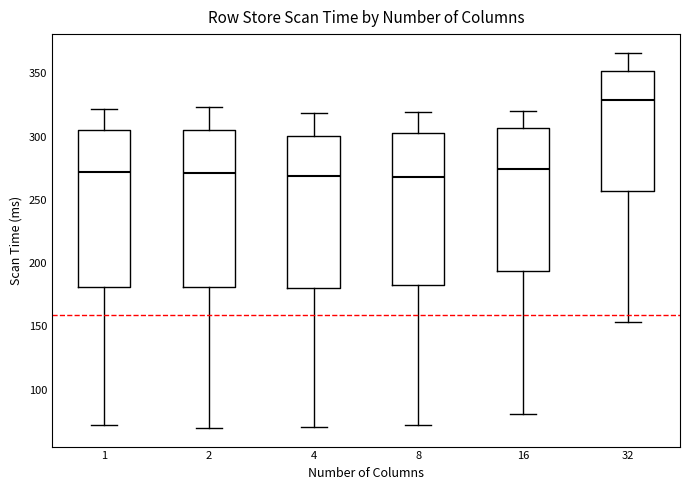

Reading left to right, read every box against the y-axis: the position of its median line, the range the box covers, and the ends of its whiskers. The values are not printed on the chart, so give them approximately, as read against the axis.

1: median 270, box 180 to 305, whiskers 70 to 320
2: median 270, box 180 to 305, whiskers 70 to 325
4: median 270, box 180 to 300, whiskers 70 to 320
8: median 270, box 185 to 305, whiskers 70 to 320
16: median 275, box 195 to 305, whiskers 80 to 320
32: median 330, box 255 to 350, whiskers 155 to 365